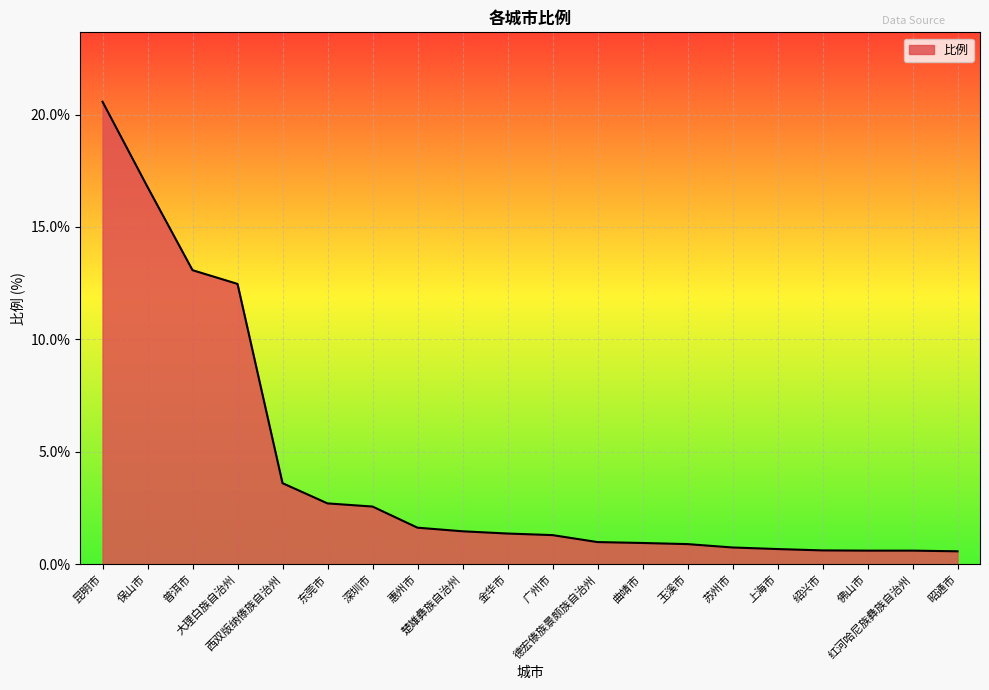

Is it true that the value at 惠州市 is 2.5?

False